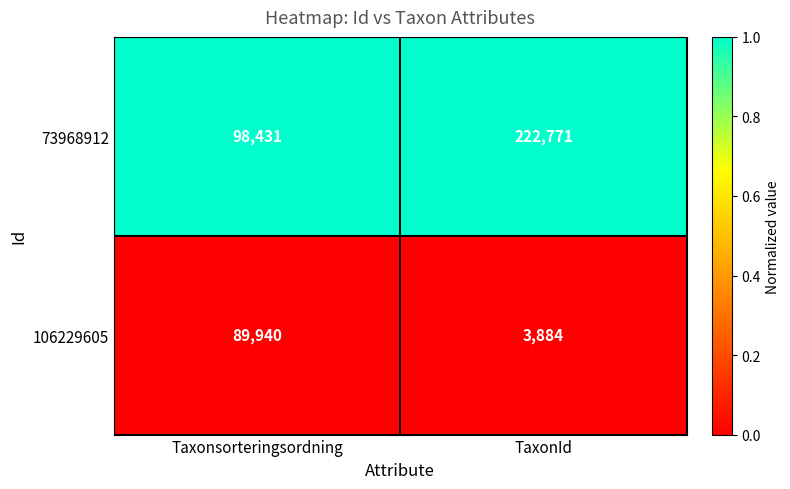

Count the number of data series in this chart.

2